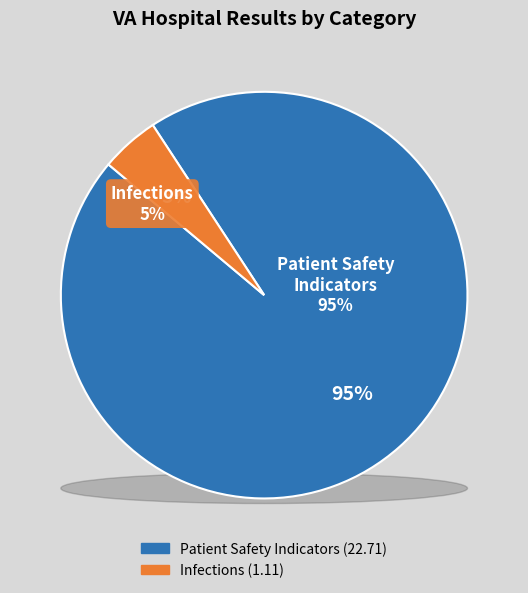

True or false: 3 accounts for 22% of the total.

False